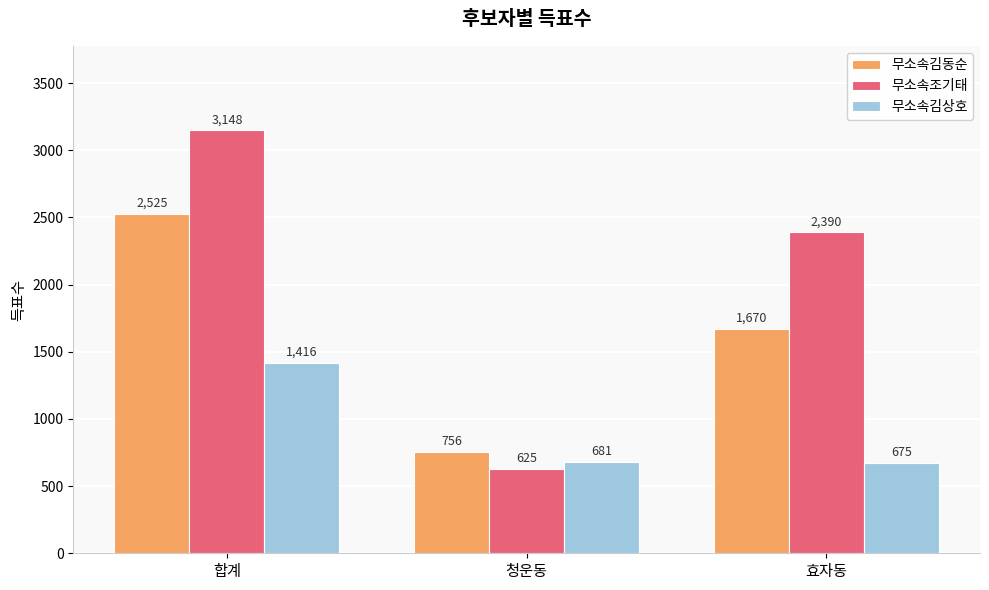

How many data points in 무소속조기태 are less than 2390?

1